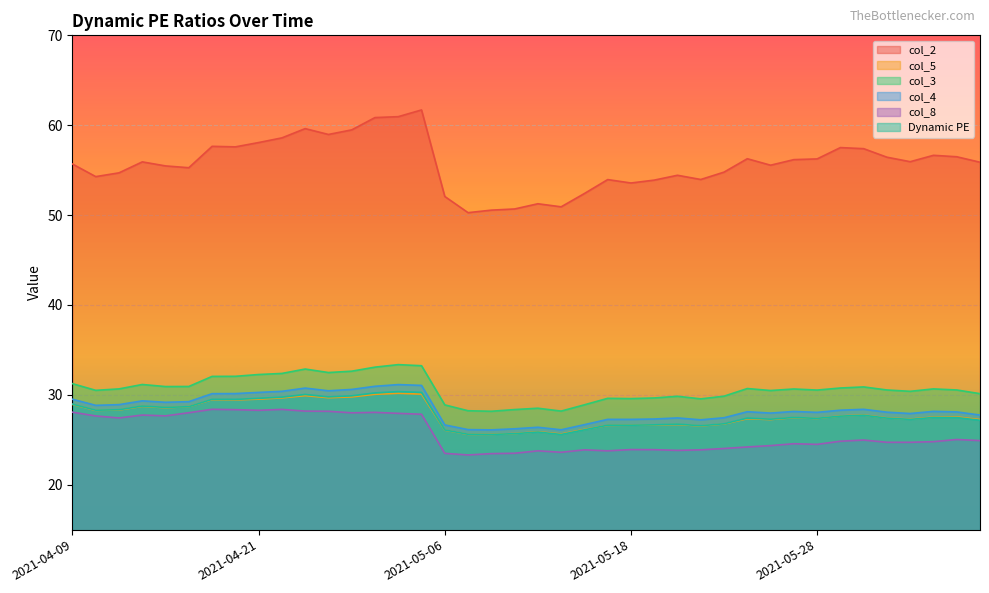

What is the spread (max minus min) of values at 2021-04-28?

32.8